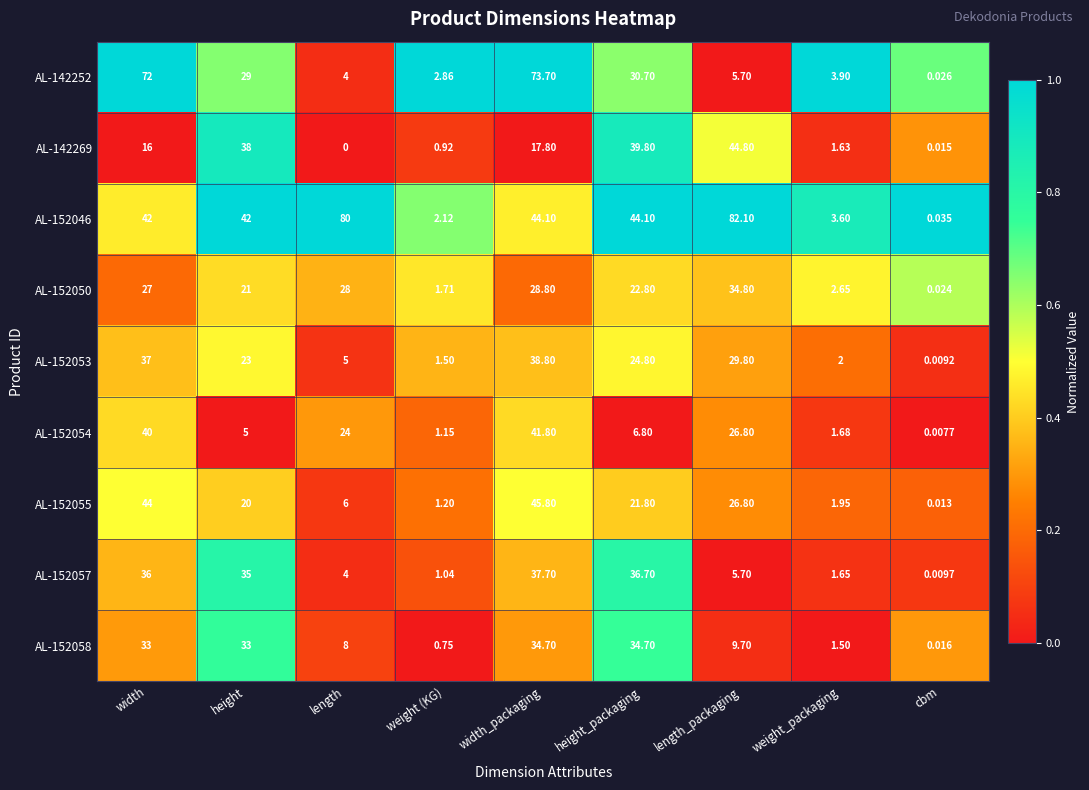

Which label corresponds to the smallest value in the chart?

length